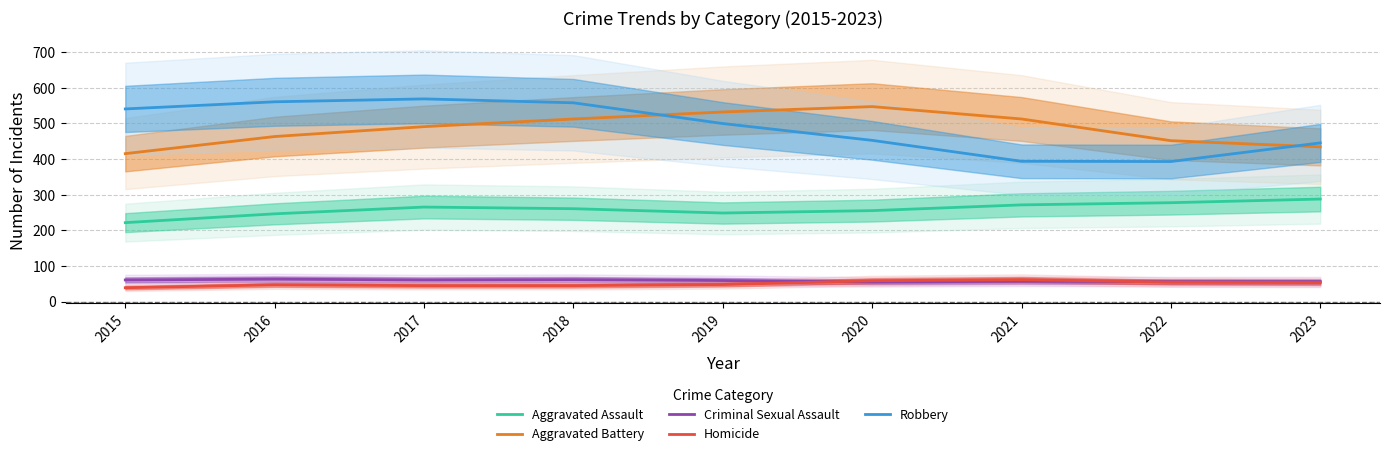

Which has a higher value, 2023 or 2021?

2023